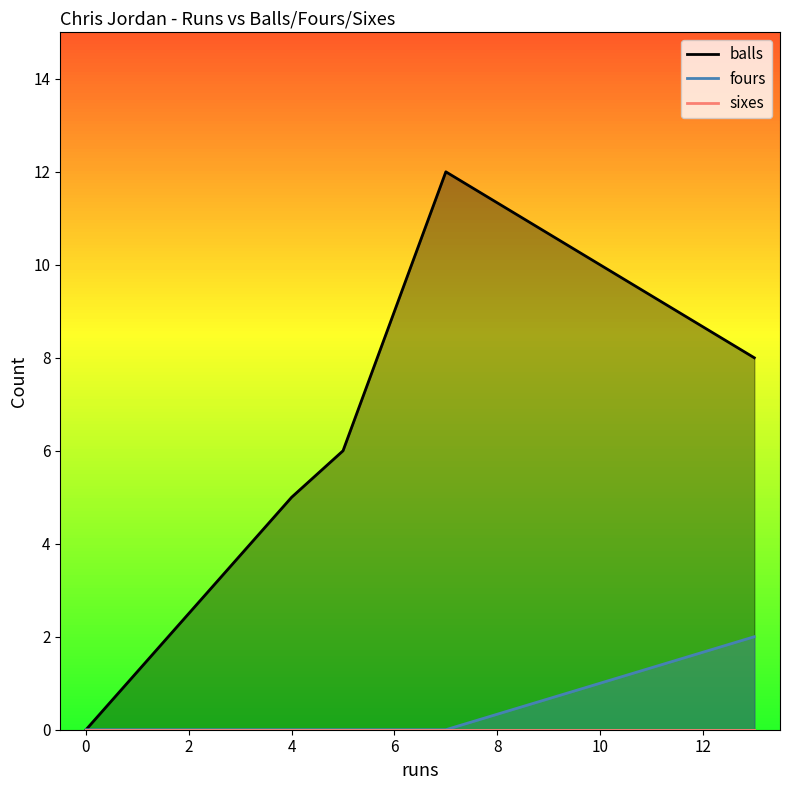

Rank the series at 13 from lowest to highest value.

sixes, fours, balls